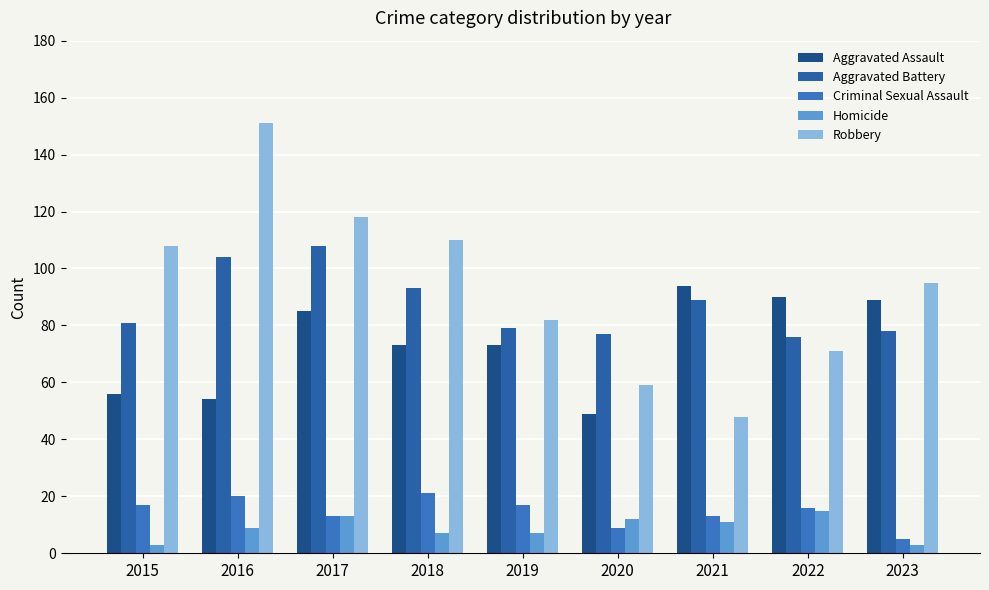

What is the difference between the Aggravated Assault values at 2017 and 2019?

12